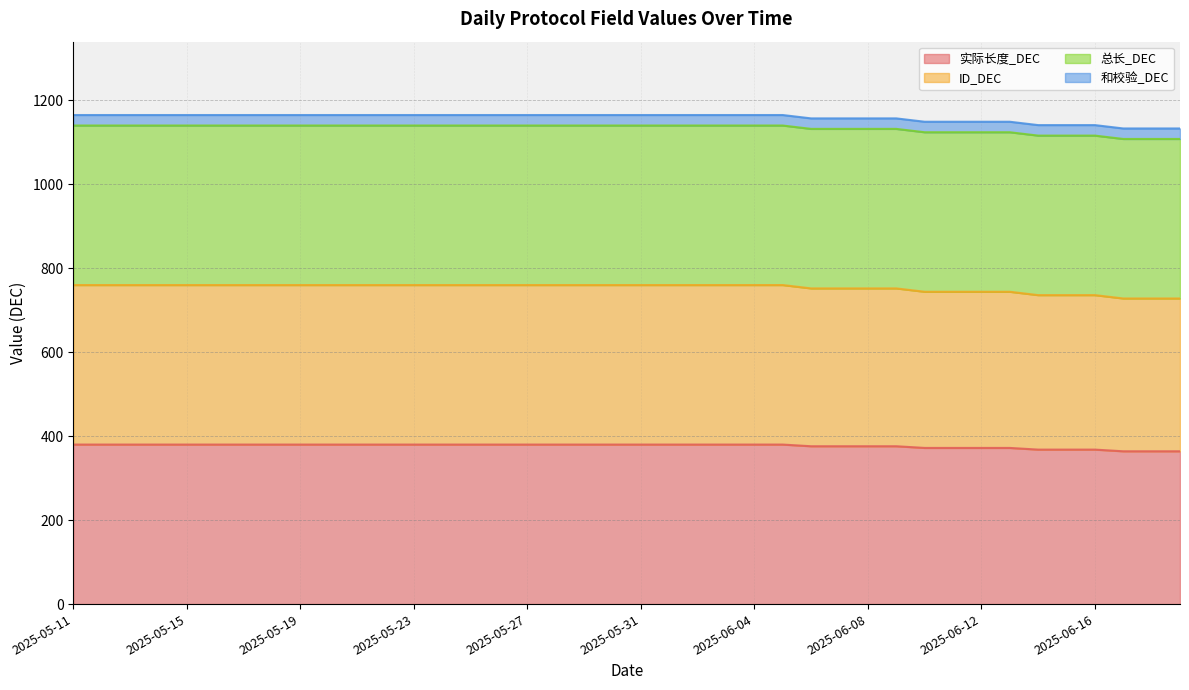

Does the chart have visible grid lines?

Yes